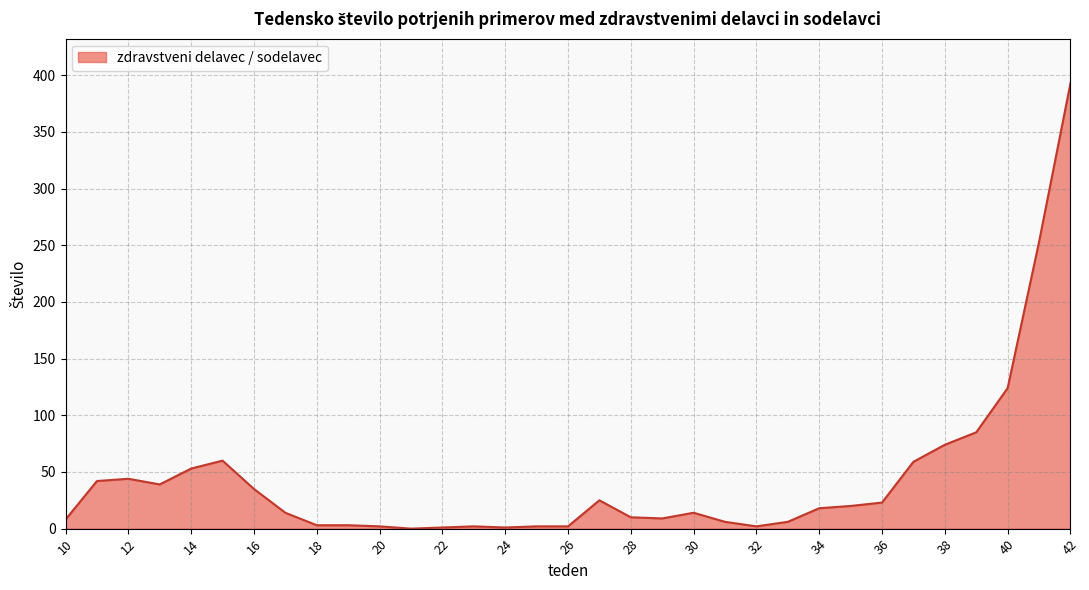

What is the greatest value displayed?

393